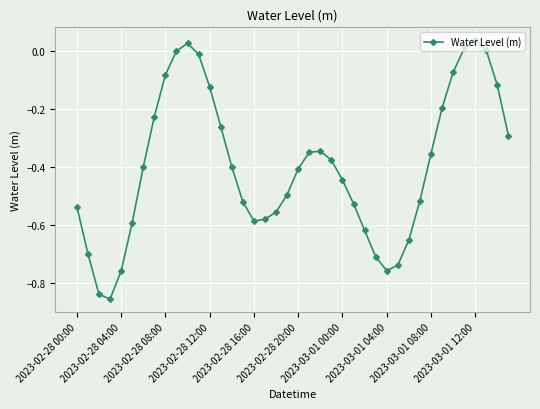

How many categories are shown in the chart?

40